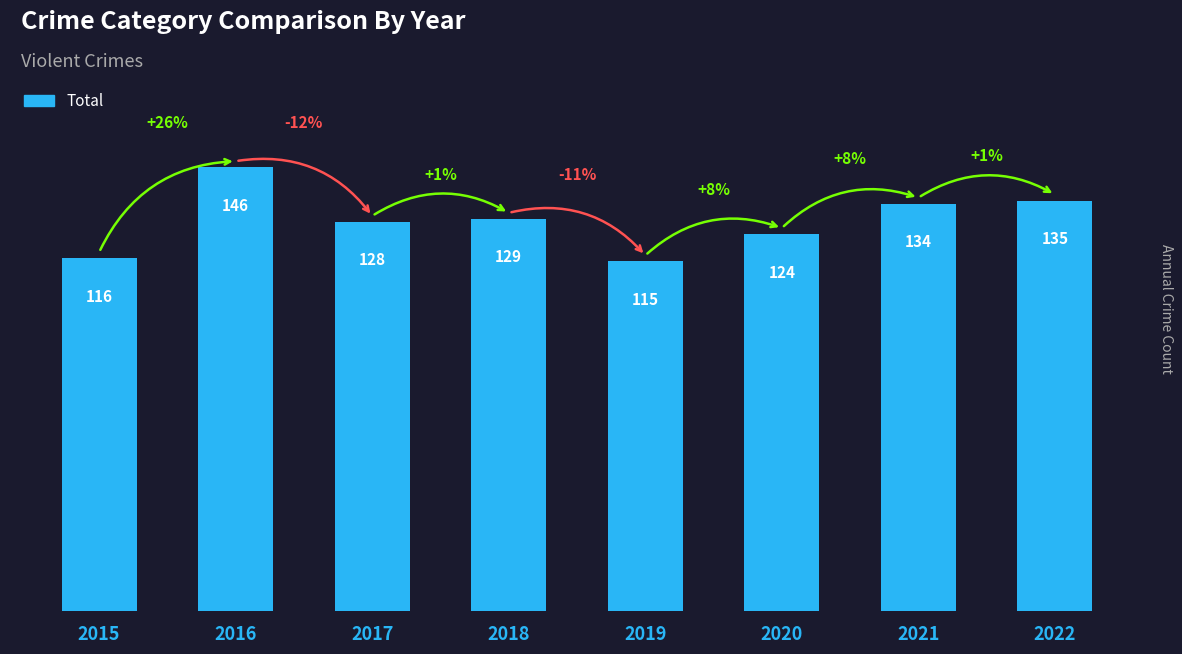

What is the value of the 2nd bar from the left?

146